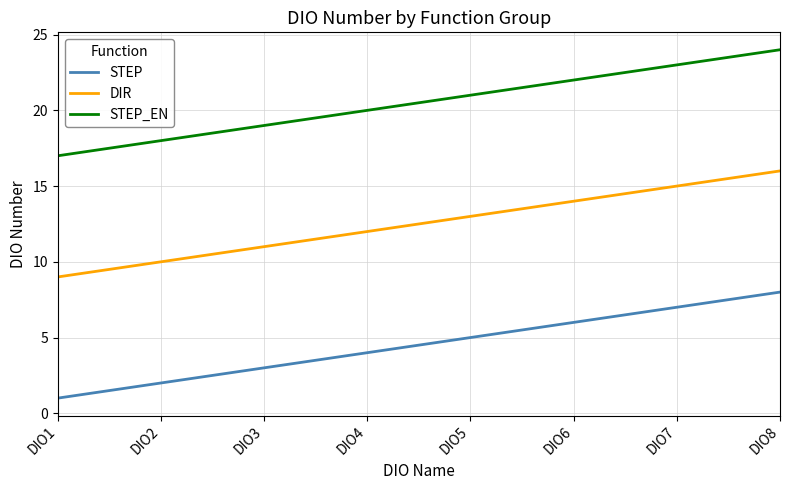

What is the minimum value for STEP_EN?

17